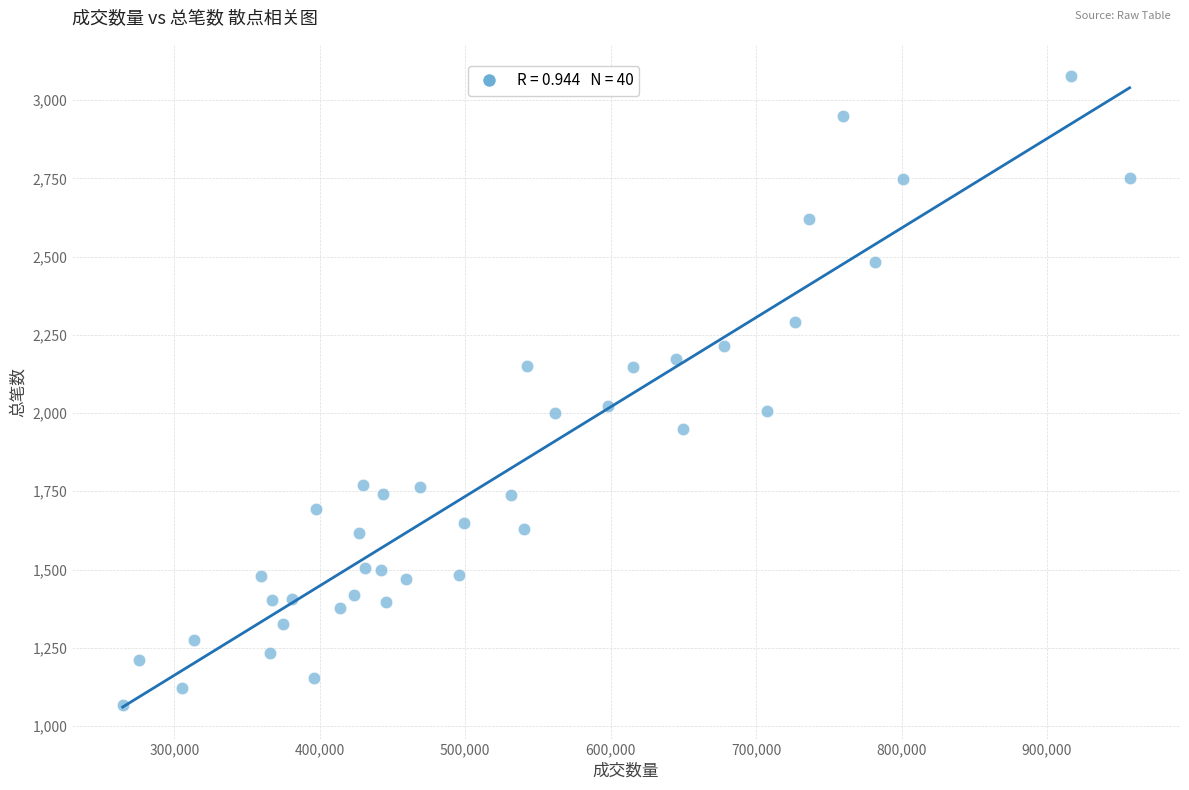

What is the range of Y values (max minus min)?

2008